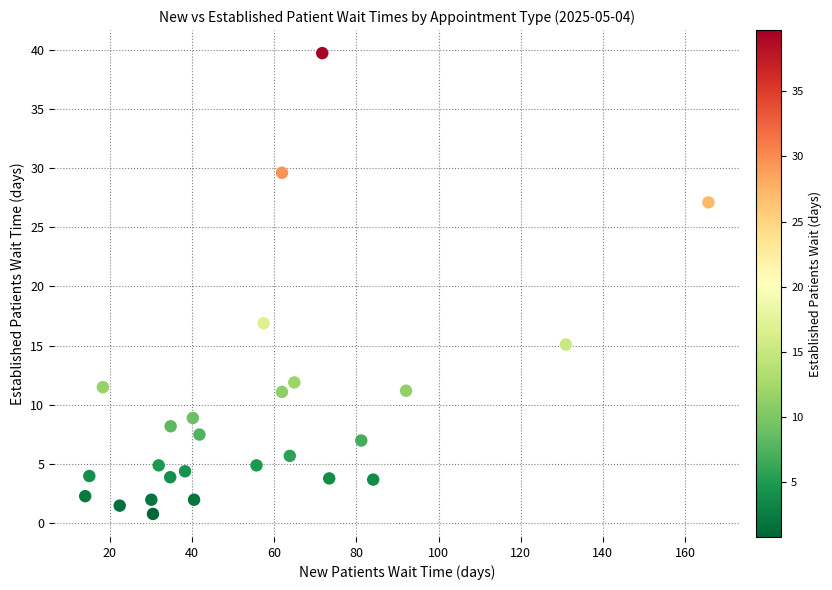

What Y value in the scatter plot is closest to 20?

16.9